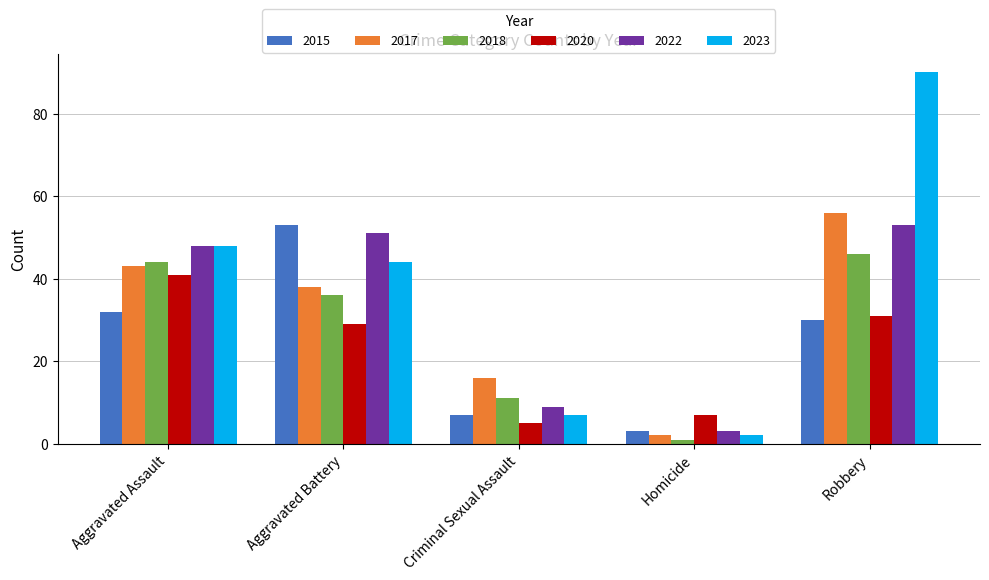

Which series has the widest spread of values?

2023